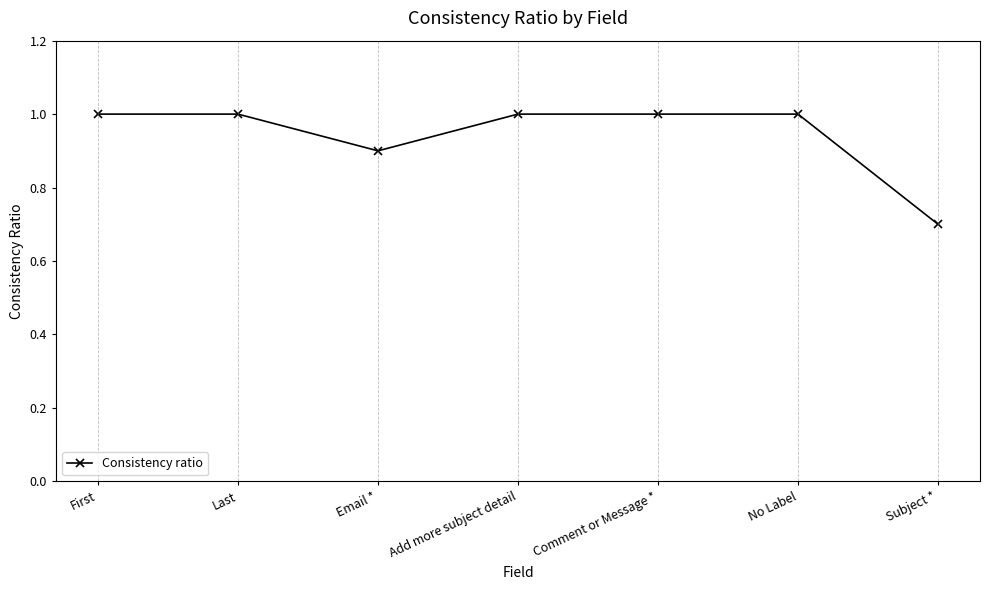

At which label is the value closest to 0?

Subject *